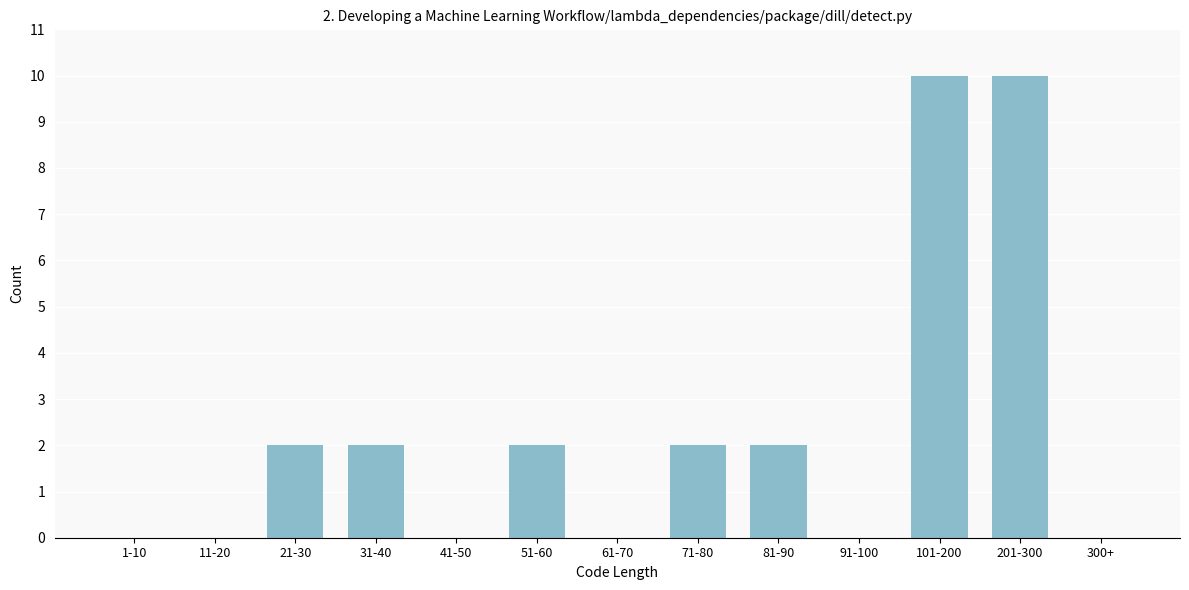

Reading right to left, extract all data points from this chart.

300+=0	201-300=10	101-200=10	91-100=0	81-90=2	71-80=2	61-70=0	51-60=2	41-50=0	31-40=2	21-30=2	11-20=0	1-10=0